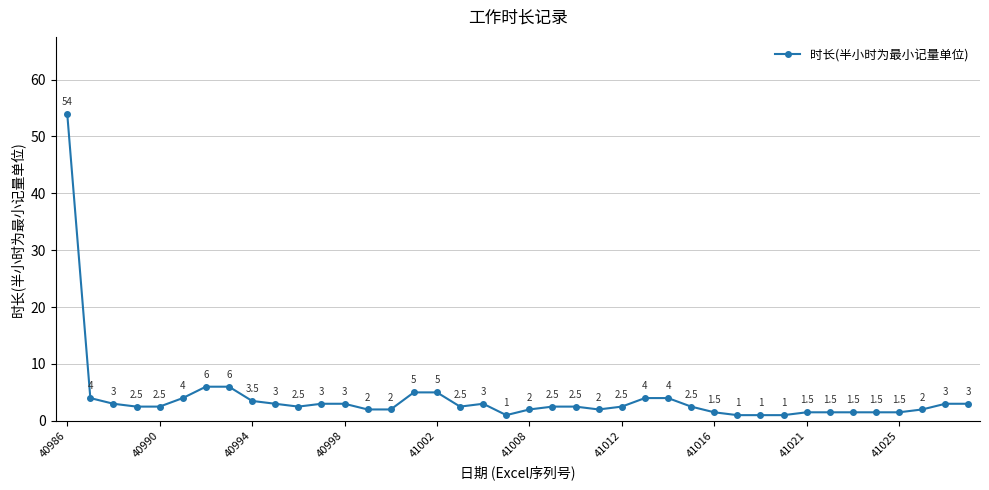

True or false: there are more than 0 points higher than both neighbors.

True